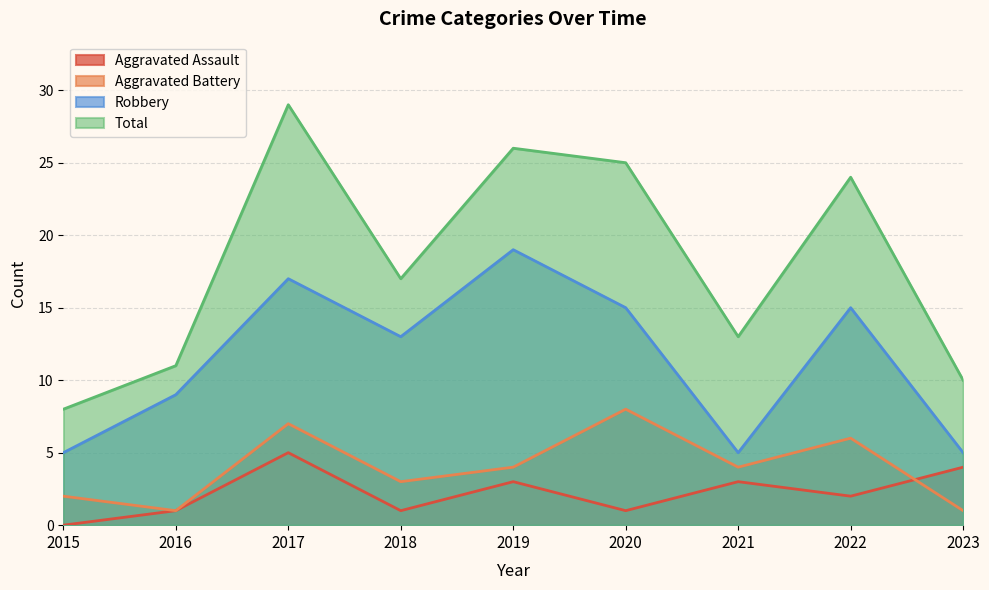

True or false: Aggravated Battery and Total cross at least once.

False